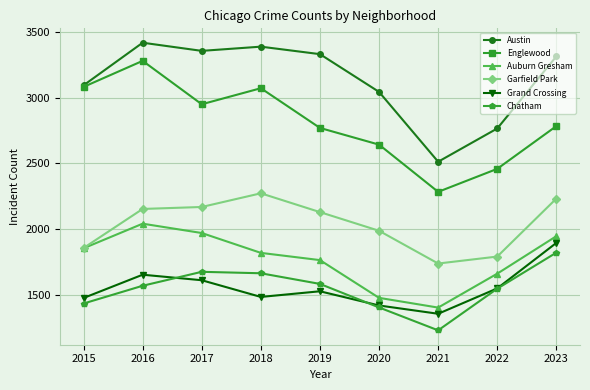

True or false: Austin and Garfield Park cross at least once.

False